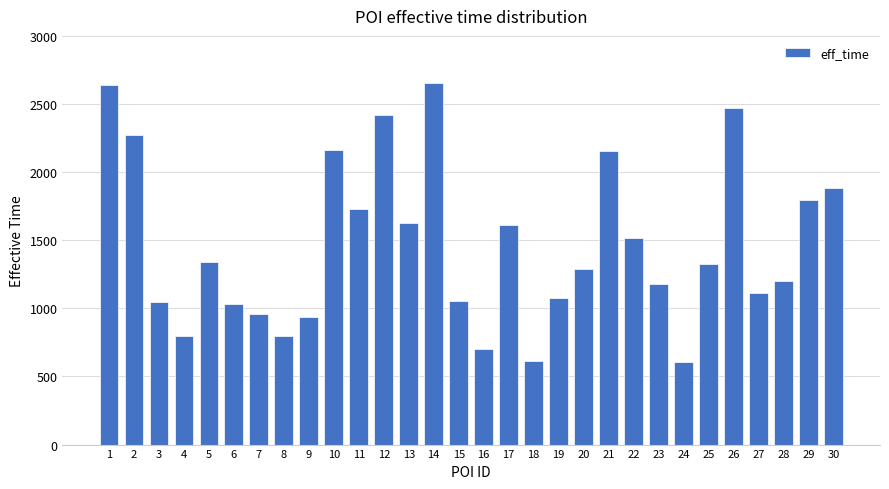

What is the greatest value displayed?

2655